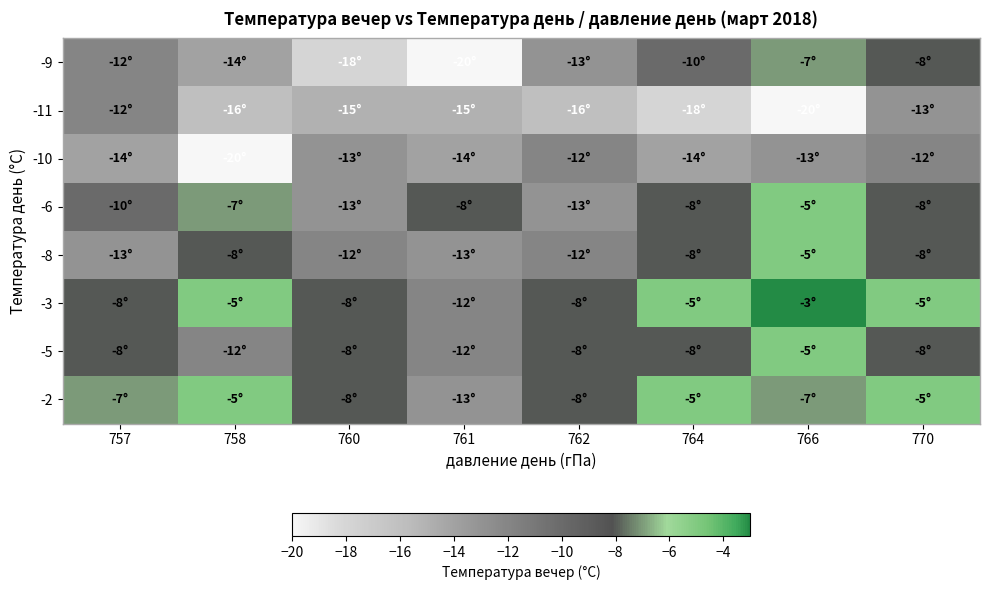

What is the minimum value shown in the chart?

-20